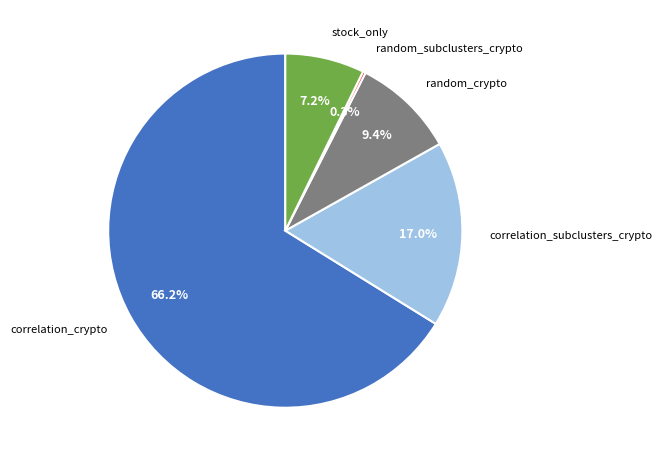

Does any single category account for the majority?

Yes